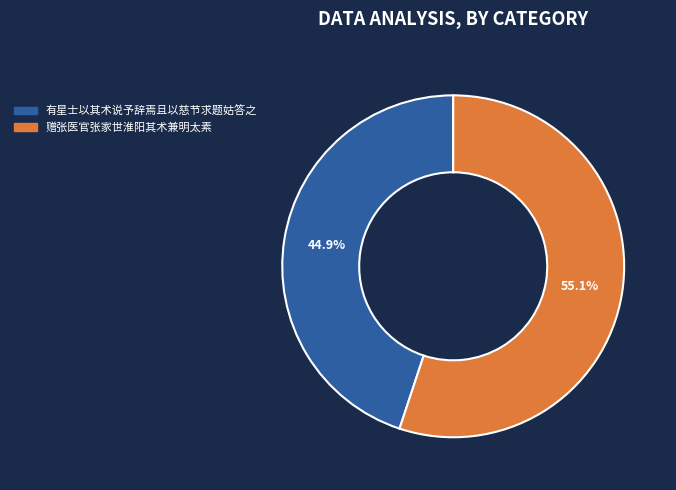

What percentage is NOT represented by 有星士以其术说予辞焉且以慈节求题姑答之?

55.1%